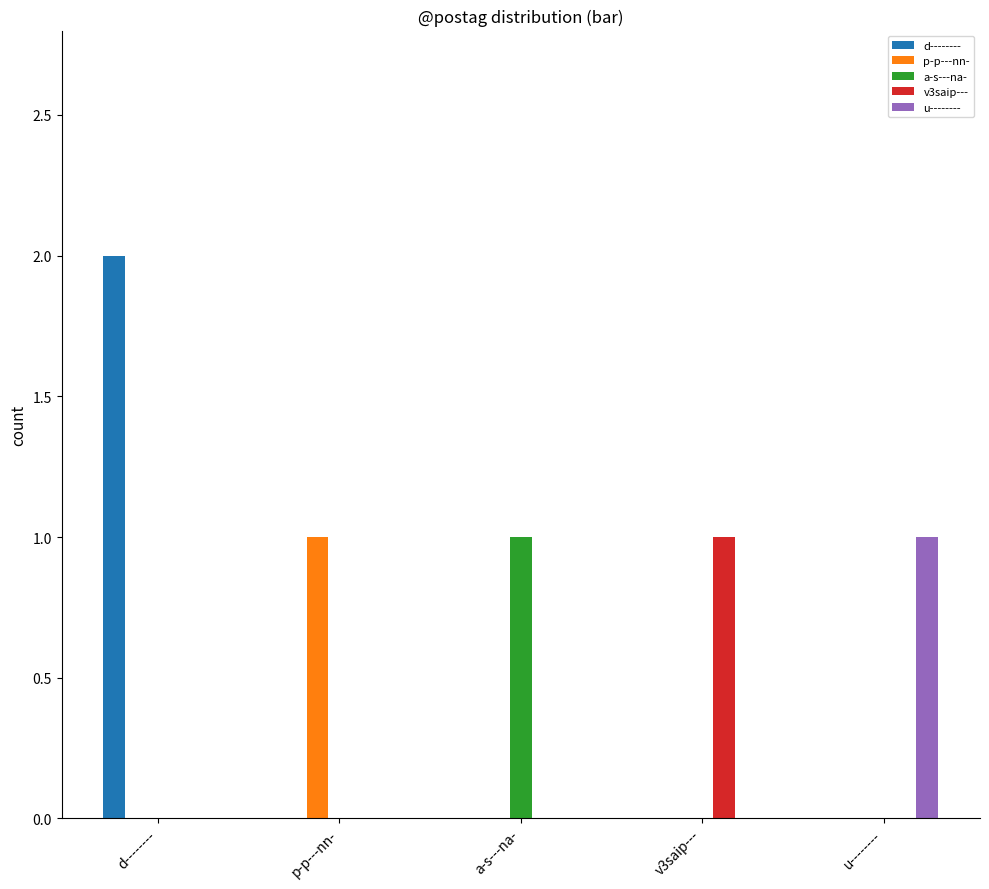

Between d-------- and v3saip---, which series saw the biggest shift?

d--------